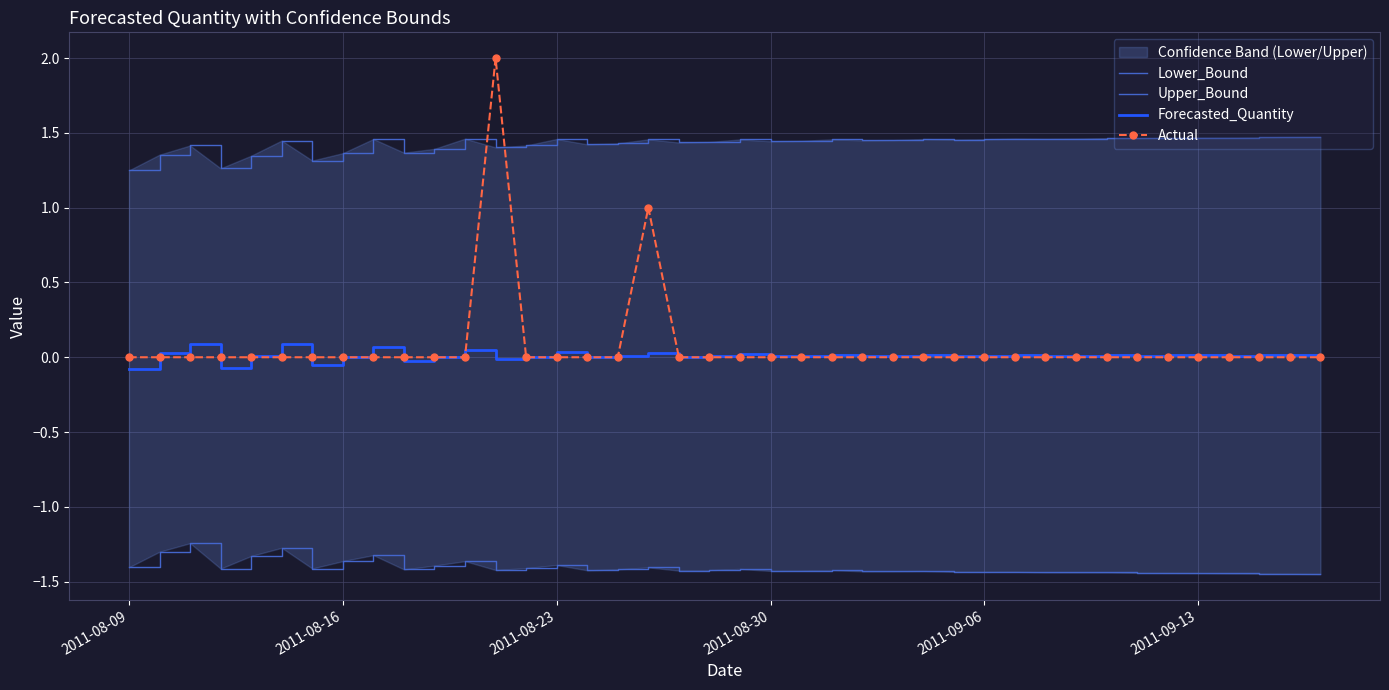

True or false: Actual has a value of -1.0 at 2011-09-13.

False